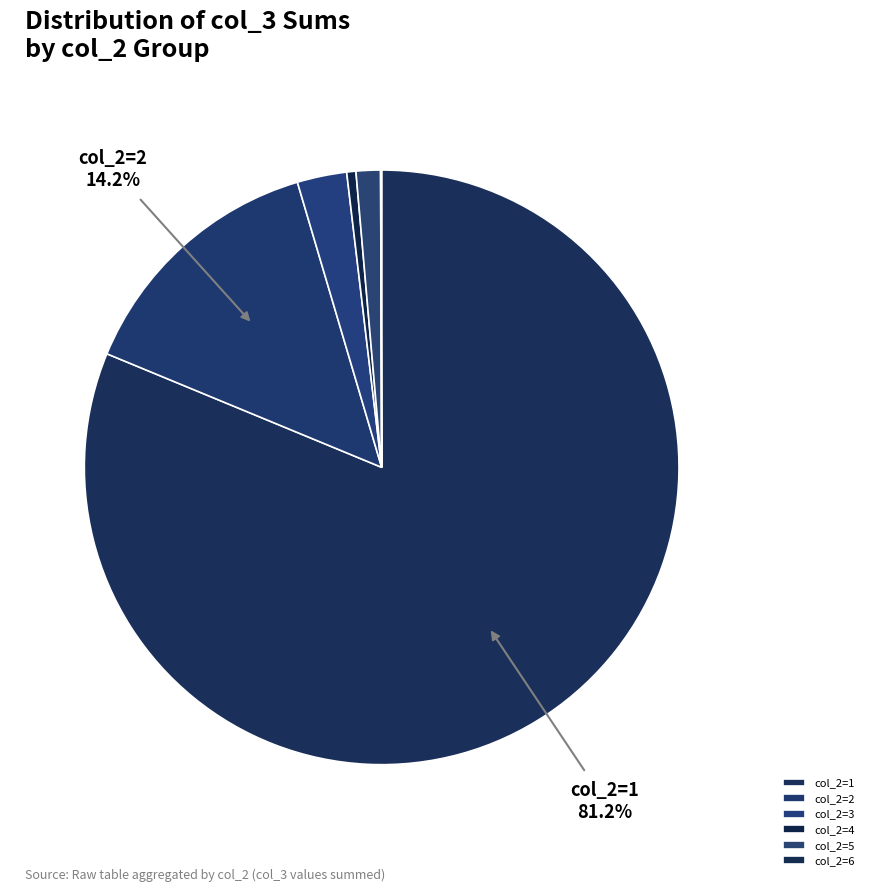

To the nearest percent, what is the average slice percentage?

17%